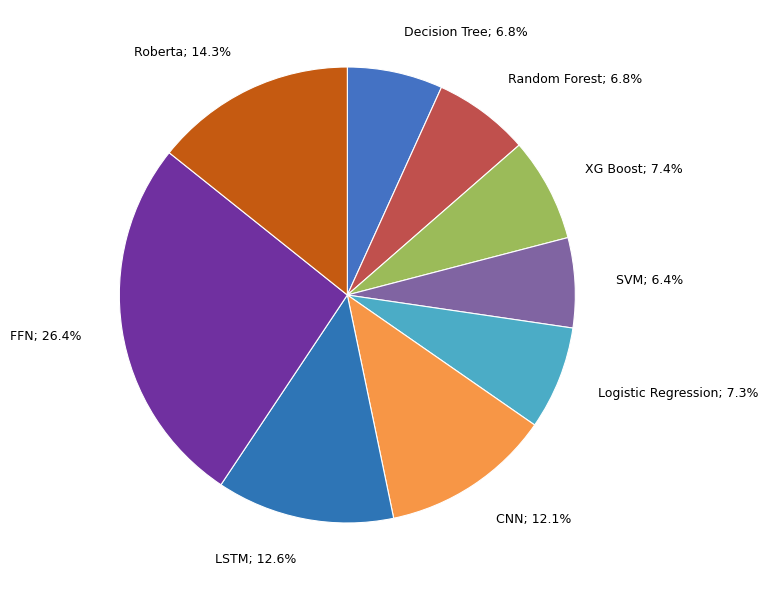

Does any single category account for the majority?

No